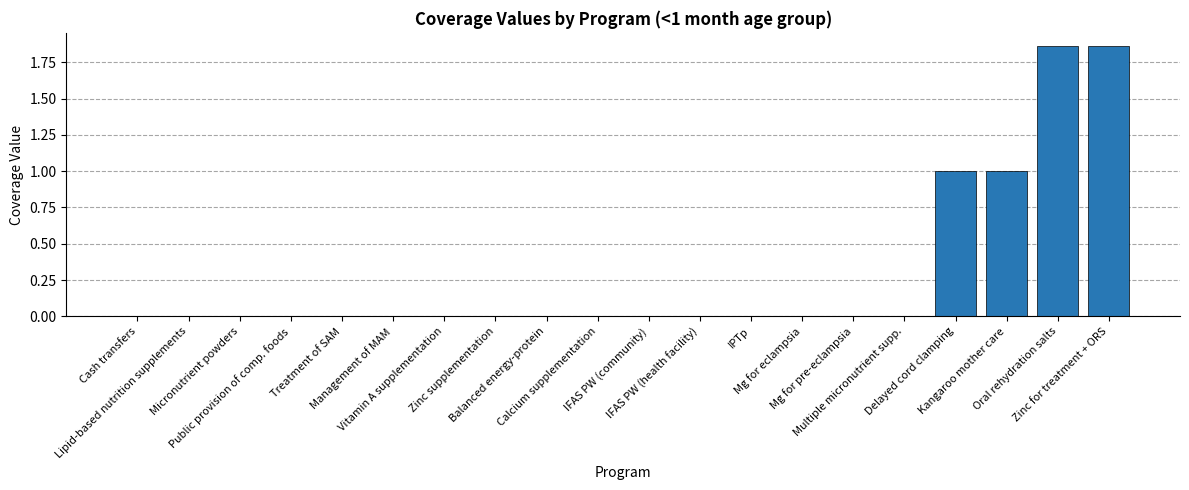

What is the difference between the maximum and minimum values?

1.9